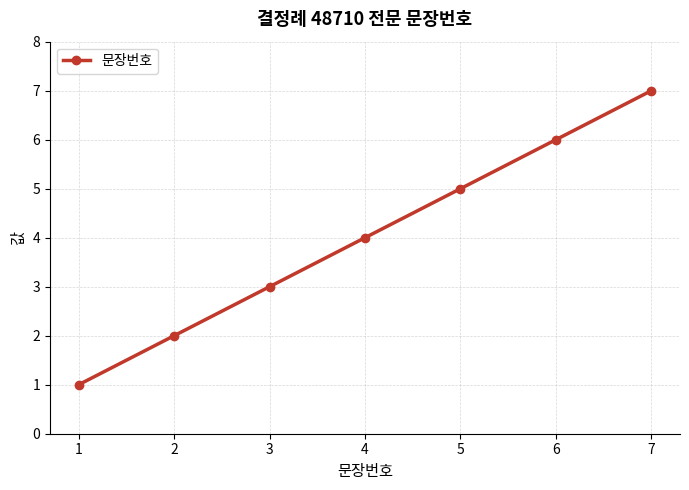

What is the change in value from 1 to 5?

+4